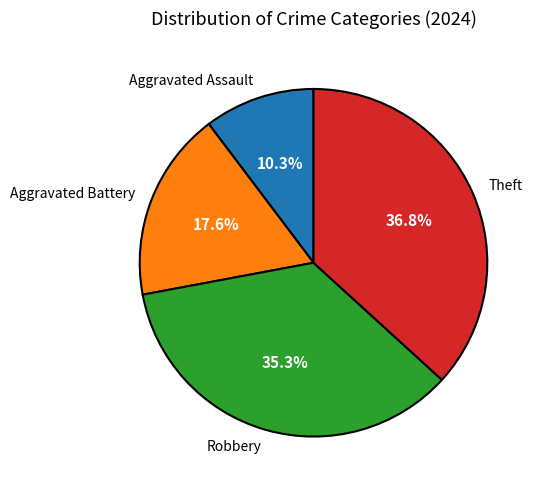

Is the sum of Theft and Robbery greater than half?

Yes